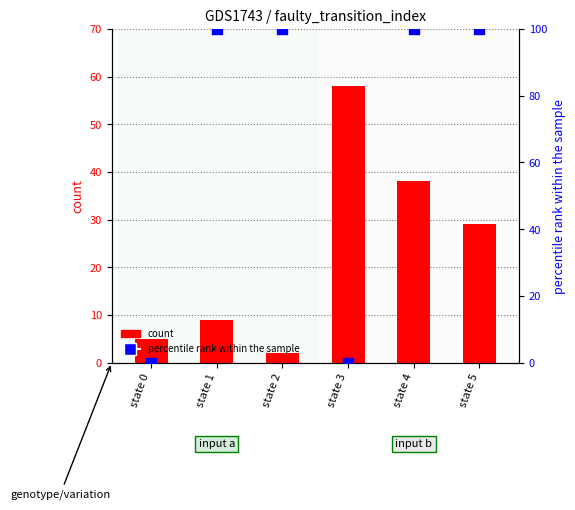

At how many categories does at least one series exceed 72?

4